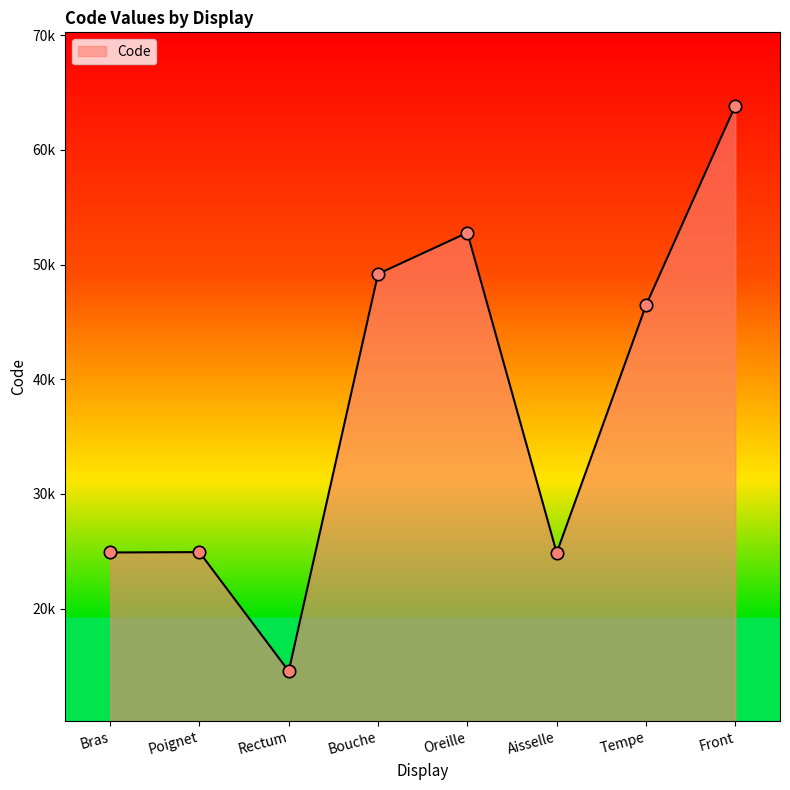

Approximately how many times larger is the value at Bouche compared to Tempe?

1.1